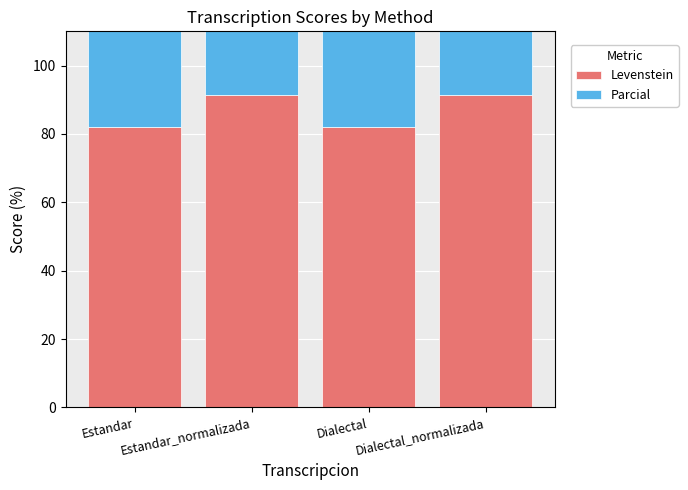

Reading left to right, extract all data points from this chart.

Levenstein: 82.0	91.3	82.0	91.3
Parcial: 95.3	95.3	95.3	95.3